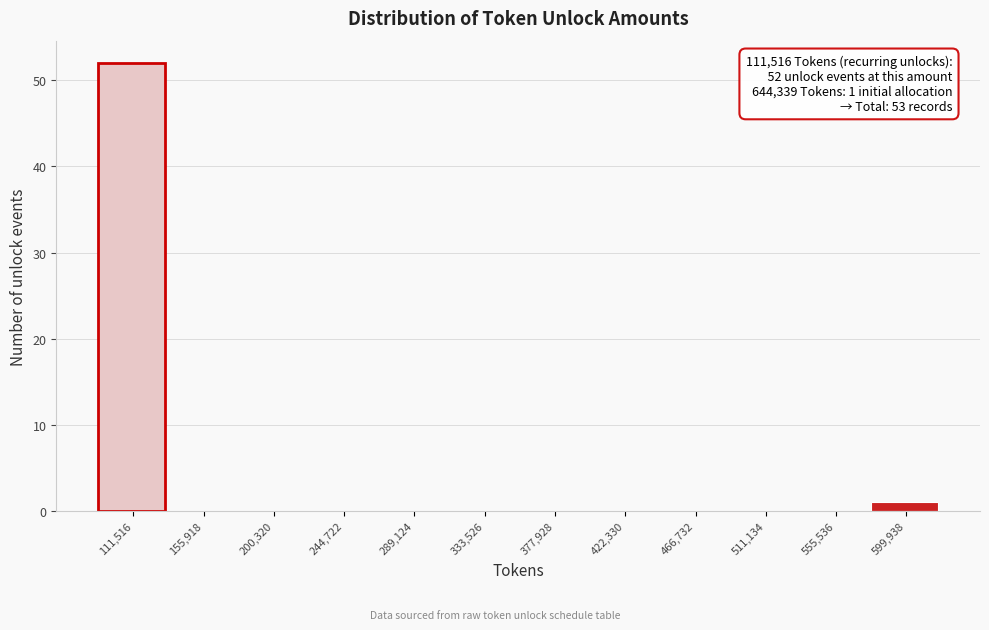

Reading left to right, list all the values displayed in this chart.

111,516=52	155,918=0	200,320=0	244,722=0	289,124=0	333,526=0	377,928=0	422,330=0	466,732=0	511,134=0	555,536=0	599,938=1